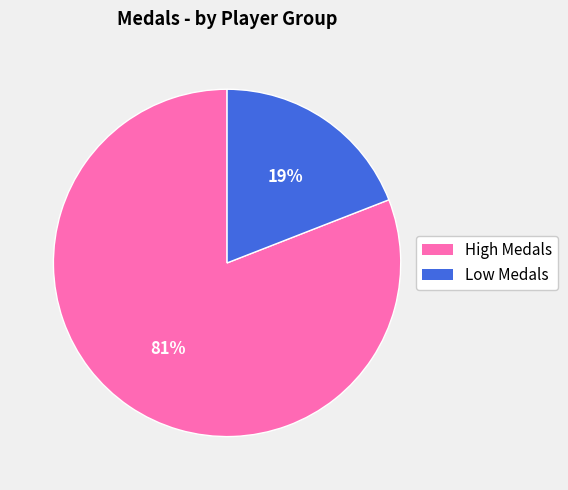

How many slices are in this pie chart?

2